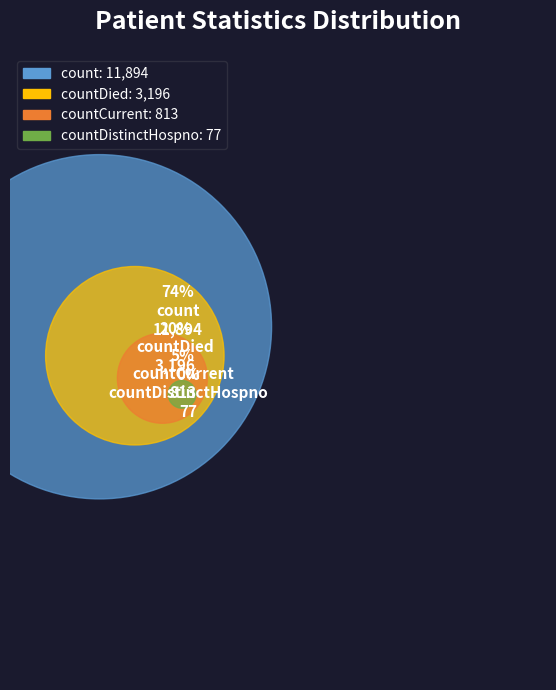

Is it true that countCurrent is 5% of the pie?

True